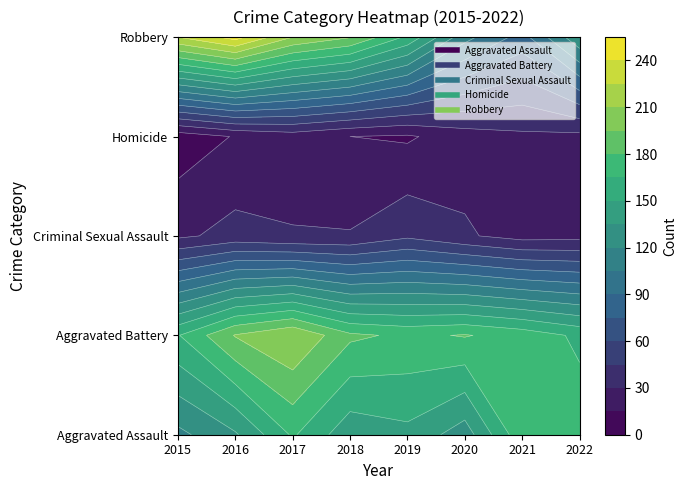

The Robbery series shows 76 at 2018. True or false?

False